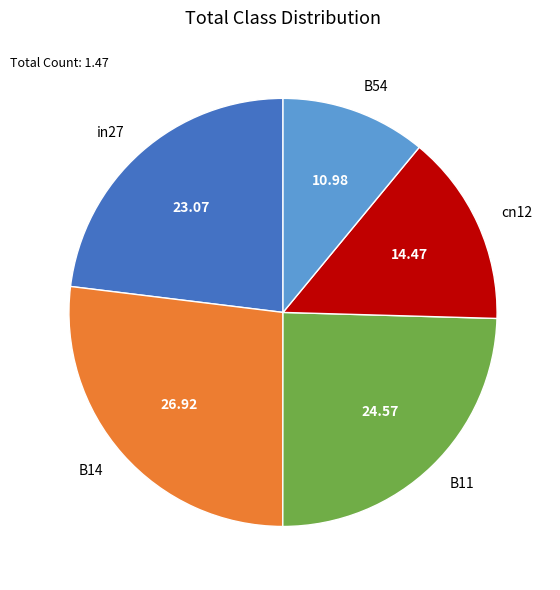

Do in27 and cn12 together represent more than half of the pie?

No